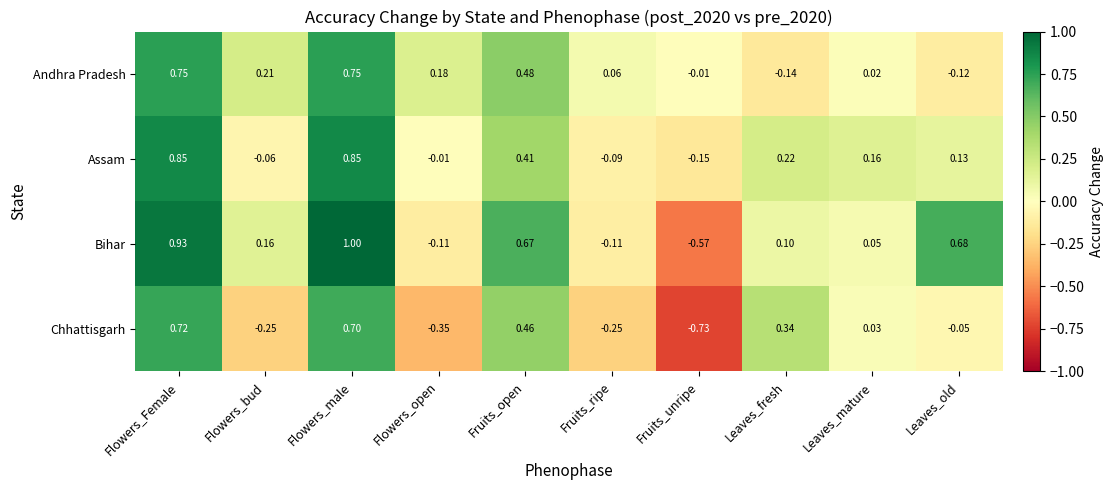

Which series has the widest spread of values?

Bihar